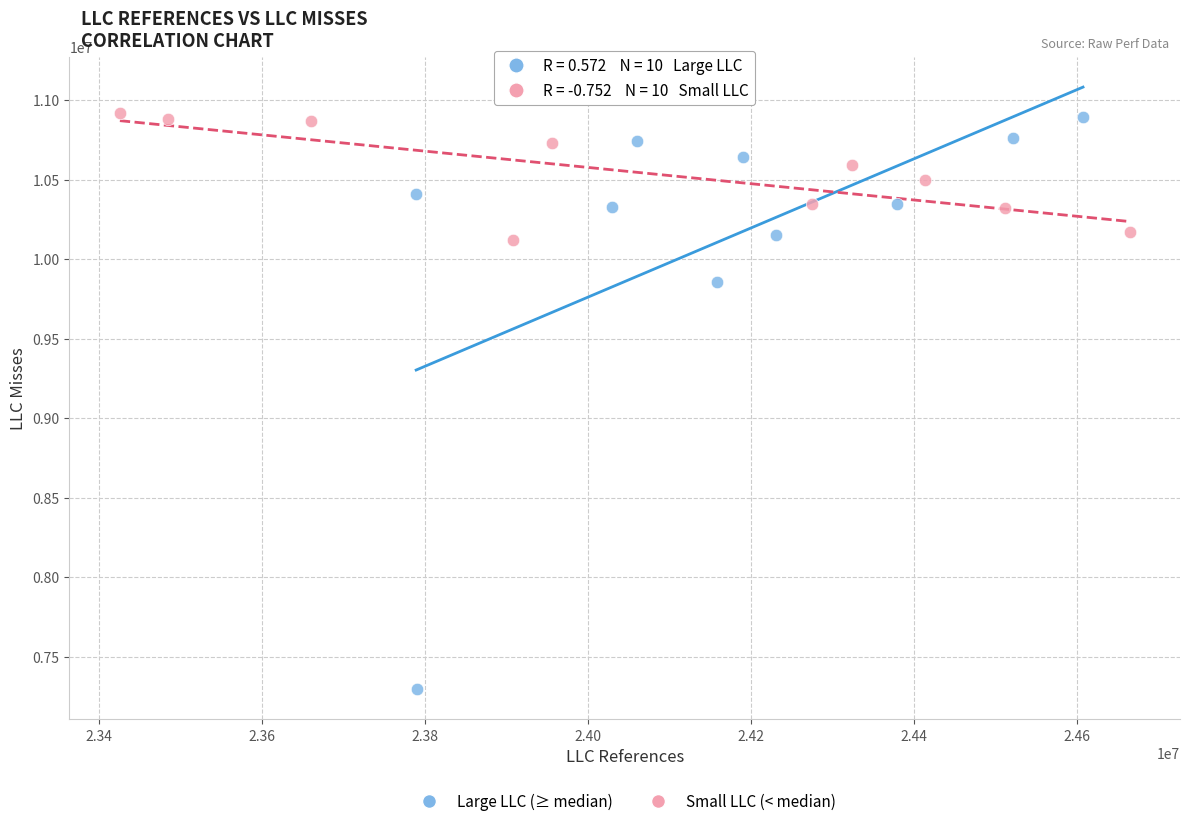

Which series reaches the minimum Y coordinate?

Large LLC (≥ median)